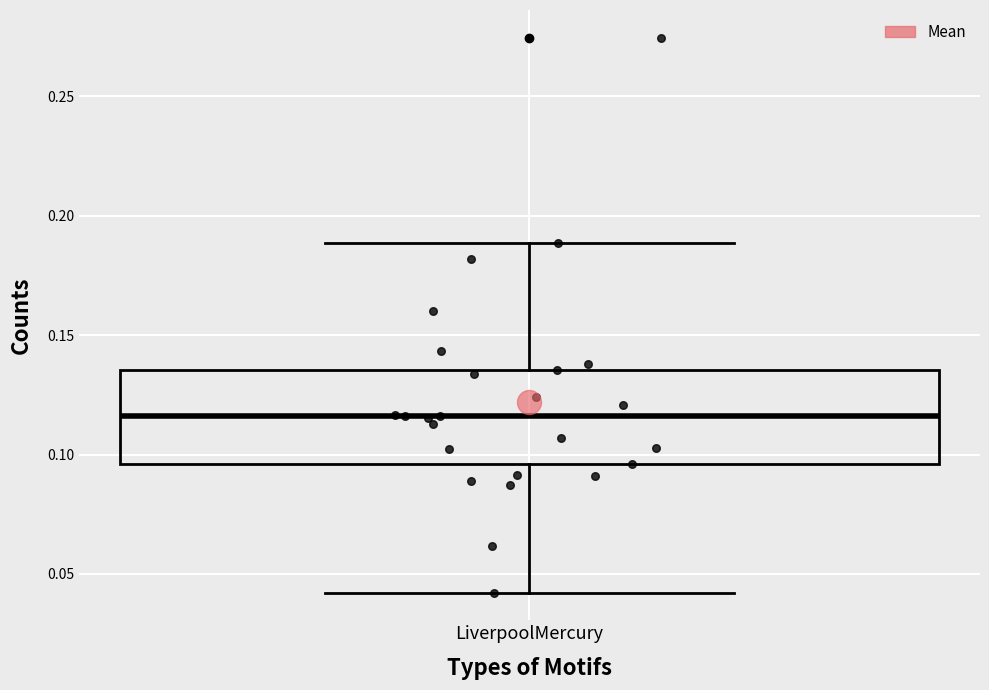

Where is the lower edge of the box for LiverpoolMercury on the y-axis? The values are not printed on the chart, so give them approximately, as read against the axis.

0.095